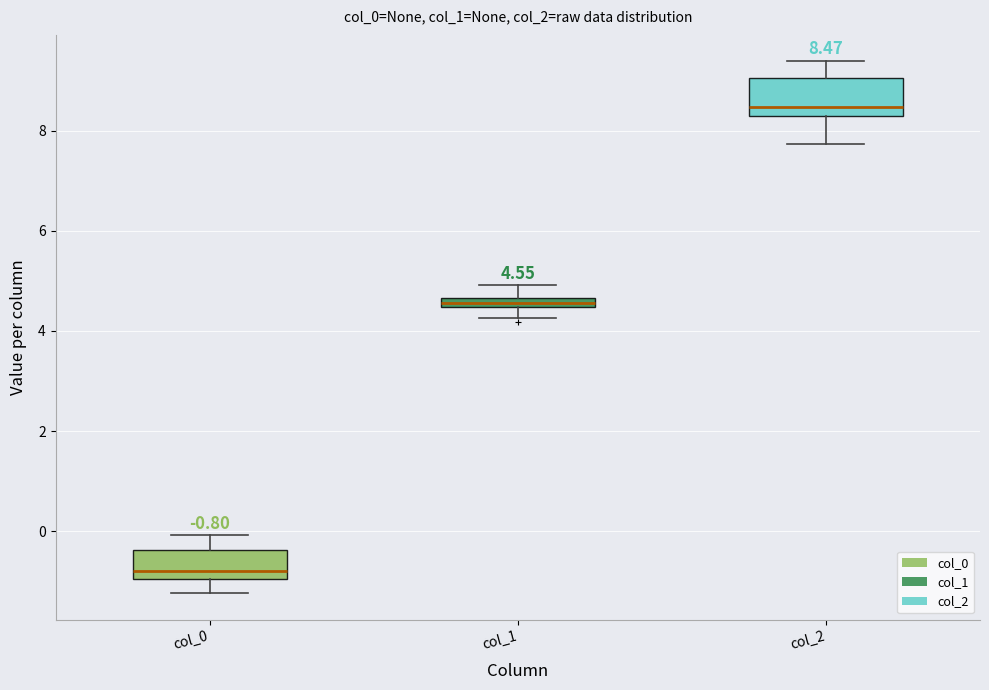

Which box's median line is the highest?

col_2